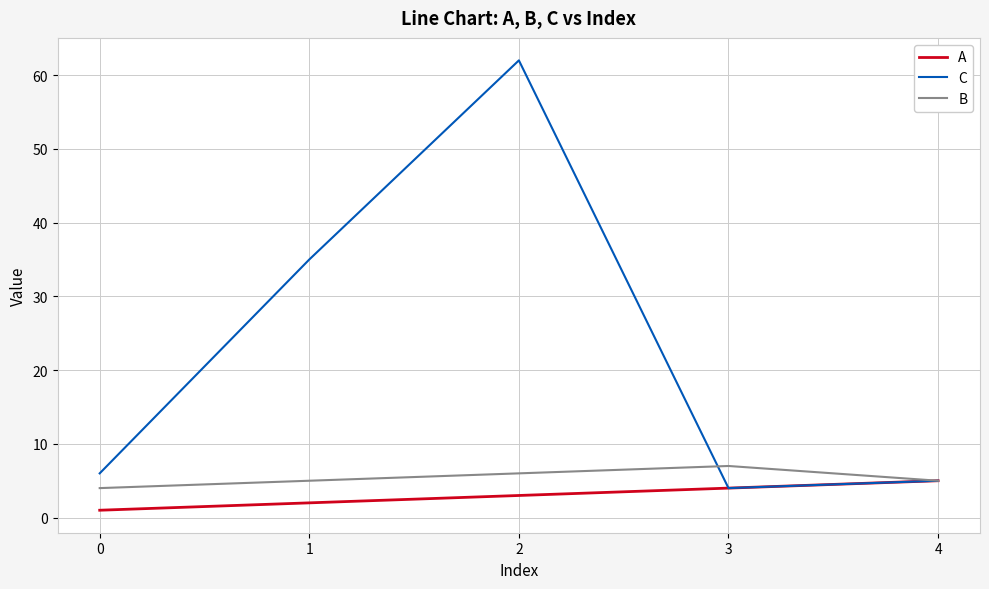

The value of C at 3 is 4. True or false?

True